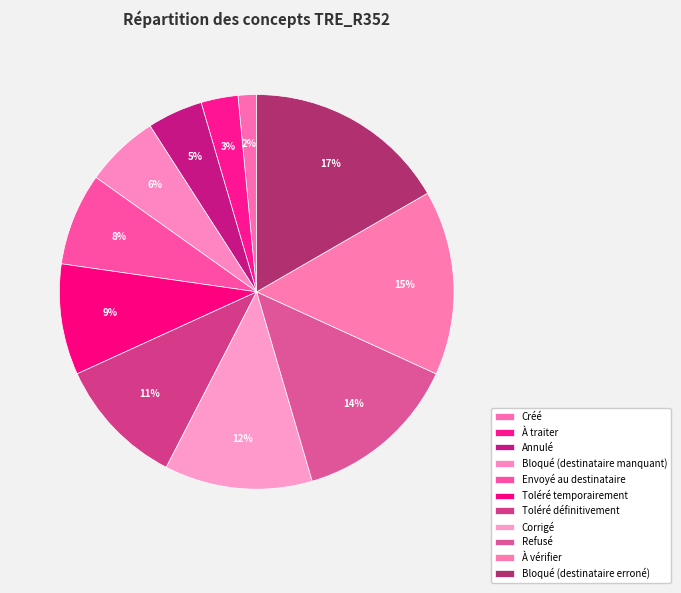

How many slices are in this pie chart?

11